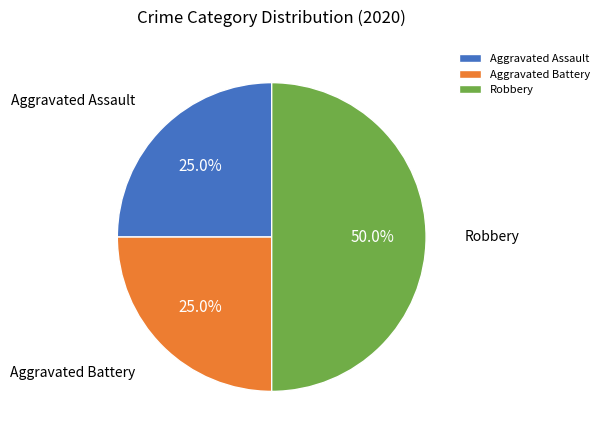

Does Aggravated Battery account for over 50% of the chart?

No